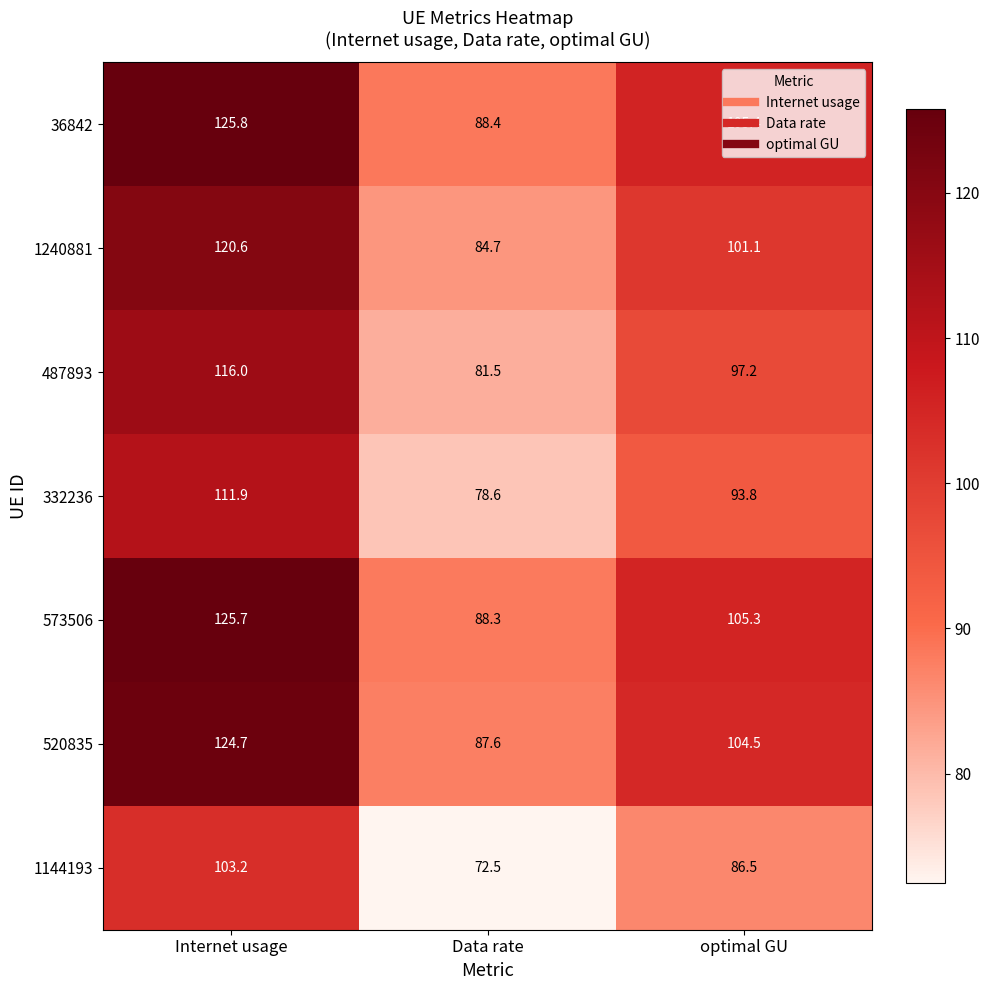

What is the minimum value shown in the chart?

72.5